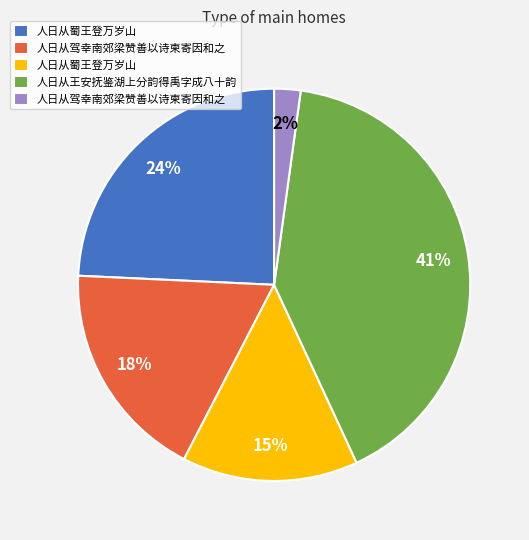

To the nearest percent, what is the average slice percentage?

20%